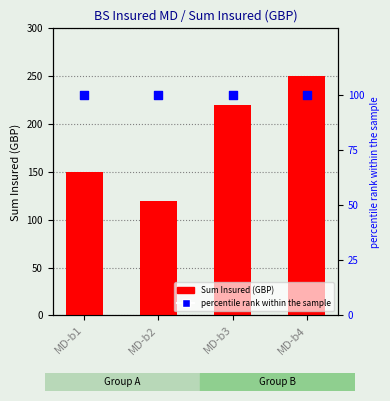

What are all the series names shown in the legend?

Sum Insured (GBP), percentile rank within the sample